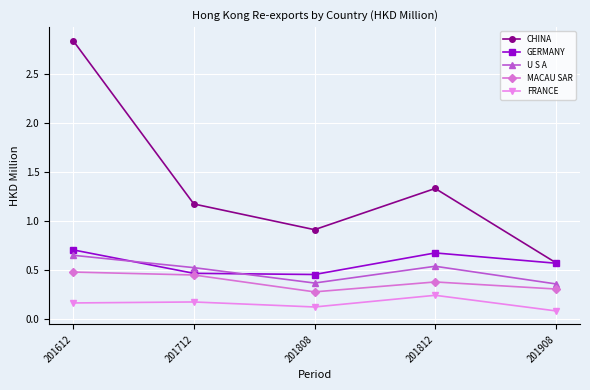

Which label corresponds to the smallest value in the chart?

201908